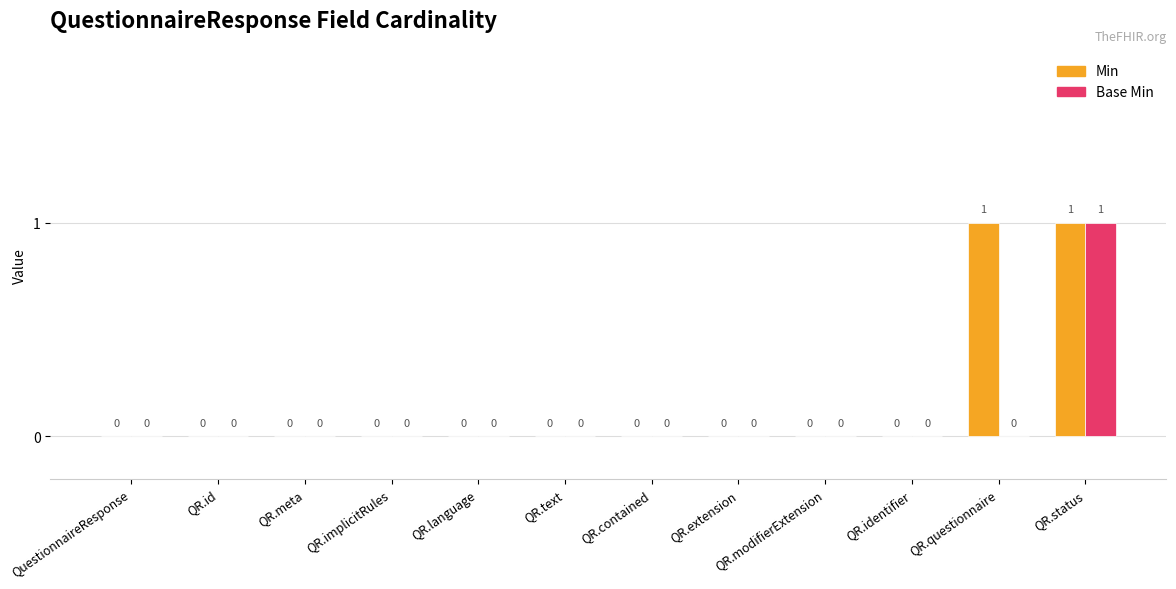

The value of Min at QR.modifierExtension is 0. True or false?

True